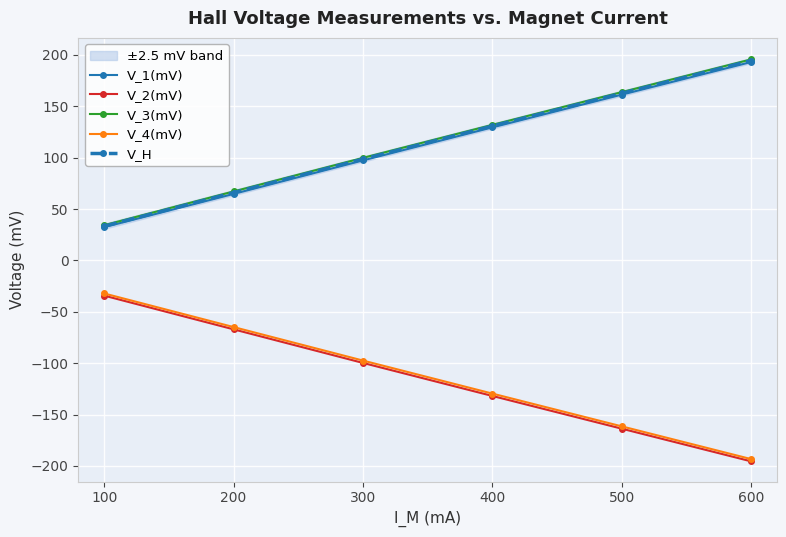

What is the sum of the V_3(mV) values at 400 and 100?

166.1